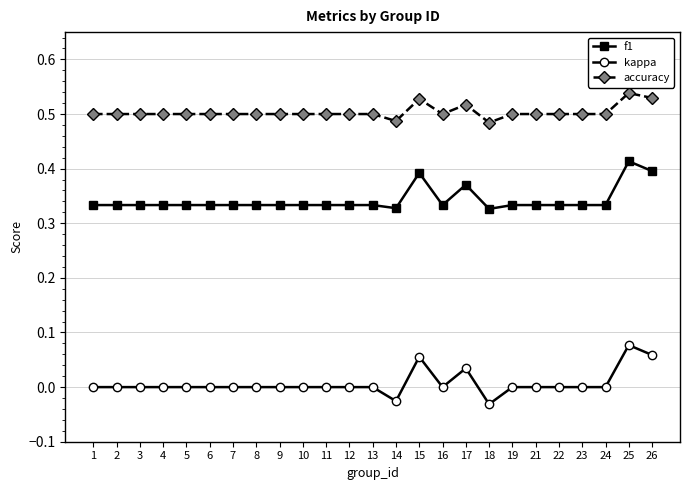

Between 15 and 24, which series saw the biggest shift?

f1